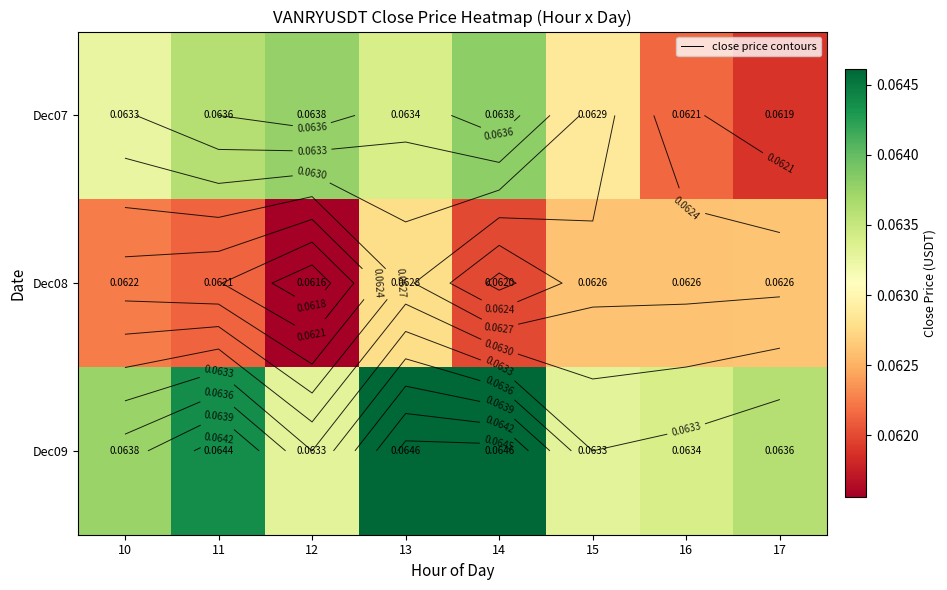

What is the average value of the Dec07 series?

0.1